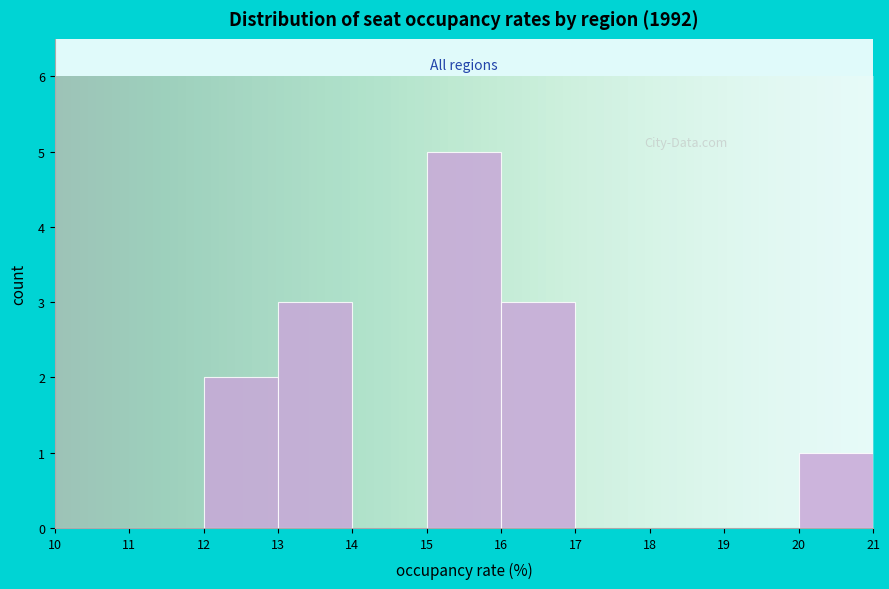

Which range on the x-axis has the tallest bar?

15 to 16